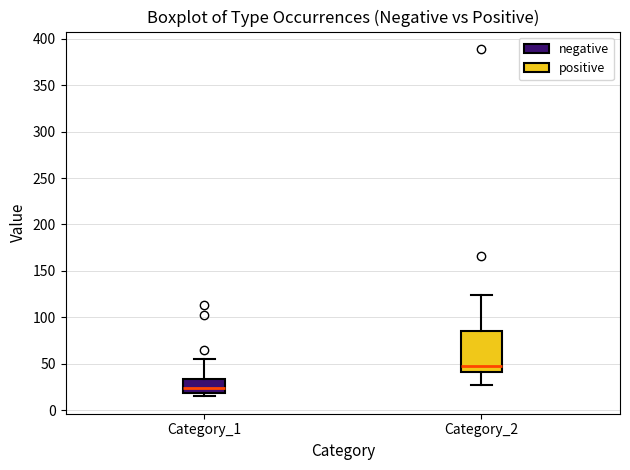

Reading left to right, read every box against the y-axis: the position of its median line, the range the box covers, and the ends of its whiskers. The values are not printed on the chart, so give them approximately, as read against the axis.

Category_1: median 25, box 20 to 35, whiskers 15 to 55
Category_2: median 50, box 40 to 85, whiskers 25 to 125